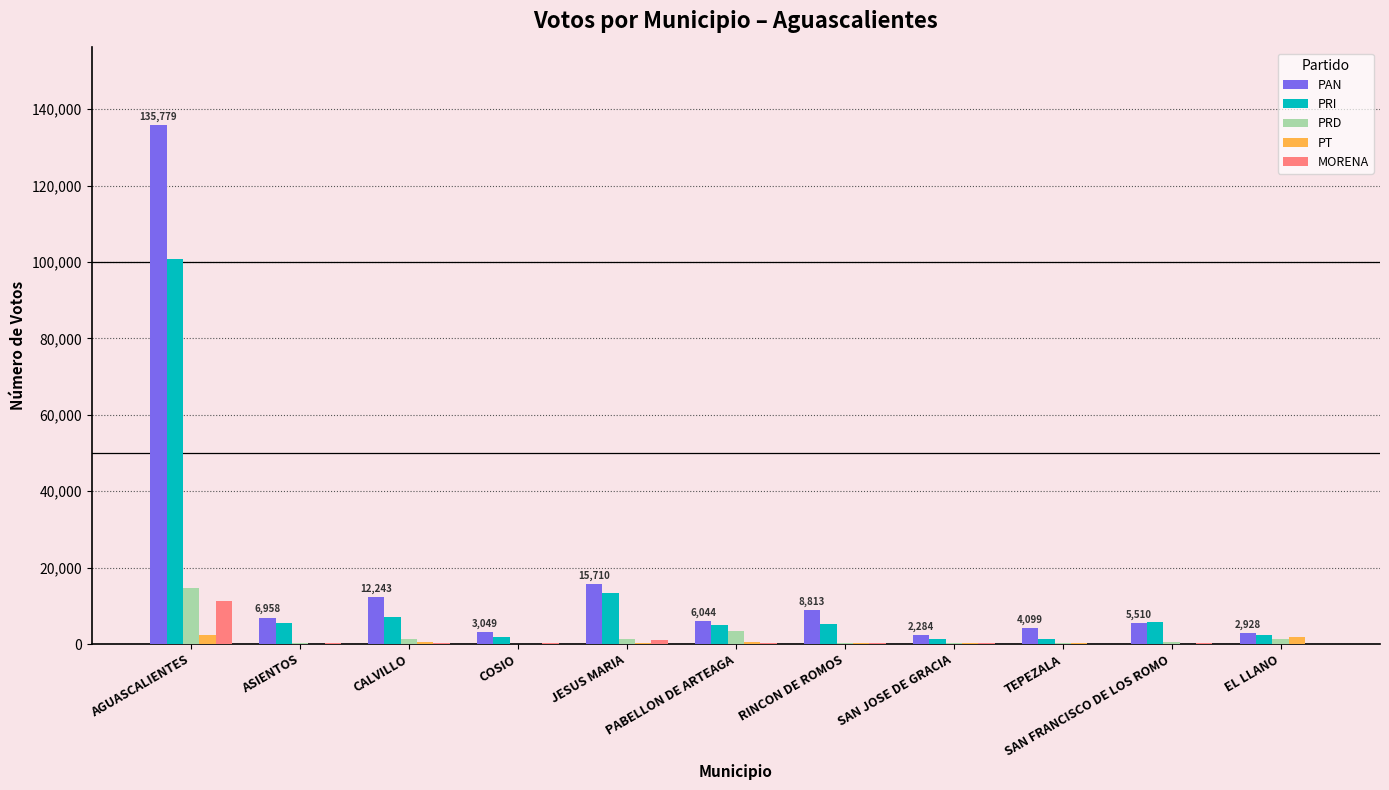

What value does the MORENA series have at PABELLON DE ARTEAGA, to the nearest 100?

400